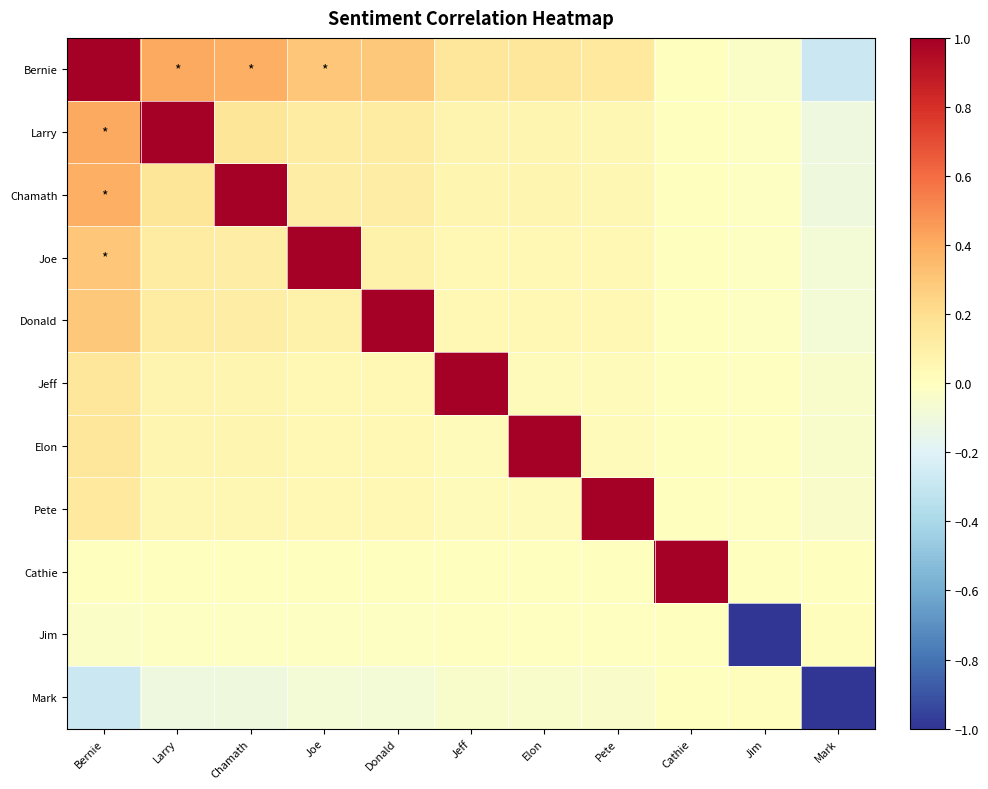

Reading right to left, what are all the values shown in this chart?

Bernie: Mark=-0.3	Jim=-0.0	Cathie=0.0	Pete=0.1	Elon=0.1	Jeff=0.2	Donald=0.3	Joe=0.3	Chamath=0.4	Larry=0.4	Bernie=1.0
Larry: Mark=-0.1	Jim=-0.0	Cathie=0.0	Pete=0.1	Elon=0.1	Jeff=0.1	Donald=0.1	Joe=0.1	Chamath=0.2	Larry=1.0	Bernie=0.4
Chamath: Mark=-0.1	Jim=-0.0	Cathie=0.0	Pete=0.1	Elon=0.1	Jeff=0.1	Donald=0.1	Joe=0.1	Chamath=1.0	Larry=0.2	Bernie=0.4
Joe: Mark=-0.1	Jim=-0.0	Cathie=0.0	Pete=0.0	Elon=0.0	Jeff=0.0	Donald=0.1	Joe=1.0	Chamath=0.1	Larry=0.1	Bernie=0.3
Donald: Mark=-0.1	Jim=-0.0	Cathie=0.0	Pete=0.0	Elon=0.0	Jeff=0.0	Donald=1.0	Joe=0.1	Chamath=0.1	Larry=0.1	Bernie=0.3
Jeff: Mark=-0.0	Jim=-0.0	Cathie=0.0	Pete=0.0	Elon=0.0	Jeff=1.0	Donald=0.0	Joe=0.0	Chamath=0.1	Larry=0.1	Bernie=0.2
Elon: Mark=-0.0	Jim=-0.0	Cathie=0.0	Pete=0.0	Elon=1.0	Jeff=0.0	Donald=0.0	Joe=0.0	Chamath=0.1	Larry=0.1	Bernie=0.1
Pete: Mark=-0.0	Jim=-0.0	Cathie=0.0	Pete=1.0	Elon=0.0	Jeff=0.0	Donald=0.0	Joe=0.0	Chamath=0.1	Larry=0.1	Bernie=0.1
Cathie: Mark=-0.0	Jim=-0.0	Cathie=1.0	Pete=0.0	Elon=0.0	Jeff=0.0	Donald=0.0	Joe=0.0	Chamath=0.0	Larry=0.0	Bernie=0.0
Jim: Mark=0.0	Jim=-1.0	Cathie=-0.0	Pete=-0.0	Elon=-0.0	Jeff=-0.0	Donald=-0.0	Joe=-0.0	Chamath=-0.0	Larry=-0.0	Bernie=-0.0
Mark: Mark=-1.0	Jim=0.0	Cathie=-0.0	Pete=-0.0	Elon=-0.0	Jeff=-0.0	Donald=-0.1	Joe=-0.1	Chamath=-0.1	Larry=-0.1	Bernie=-0.3